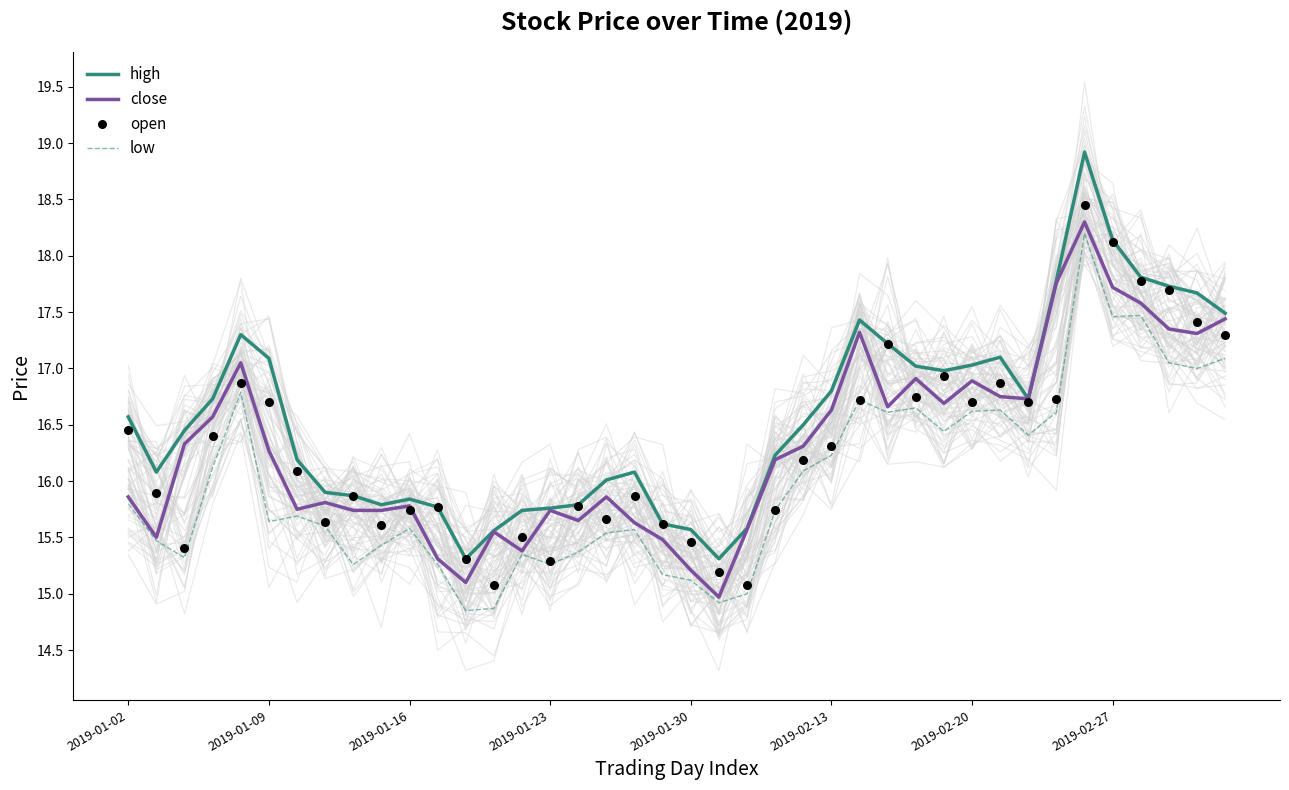

What is the total value across all series at 2019-01-02?

64.7